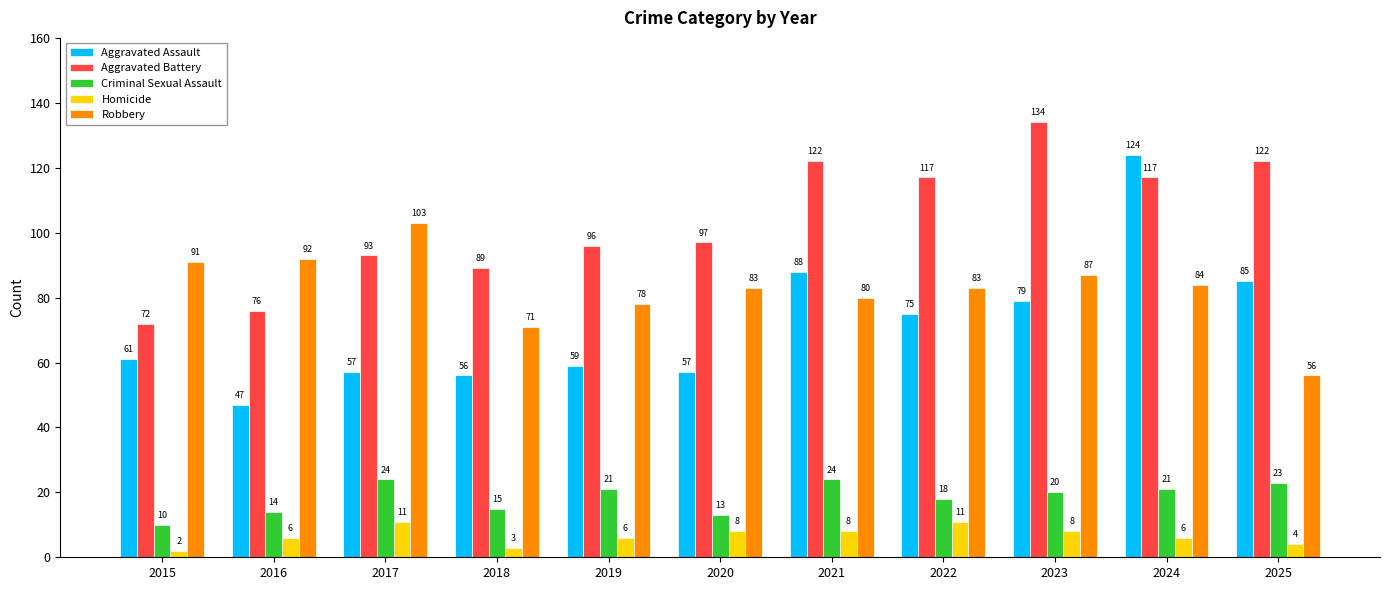

What is the difference between the maximum and minimum values in the Aggravated Assault series?

77